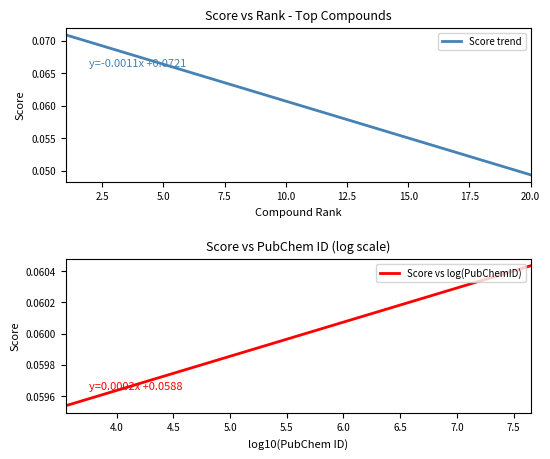

What is the value of the 4th point from the left?

0.1